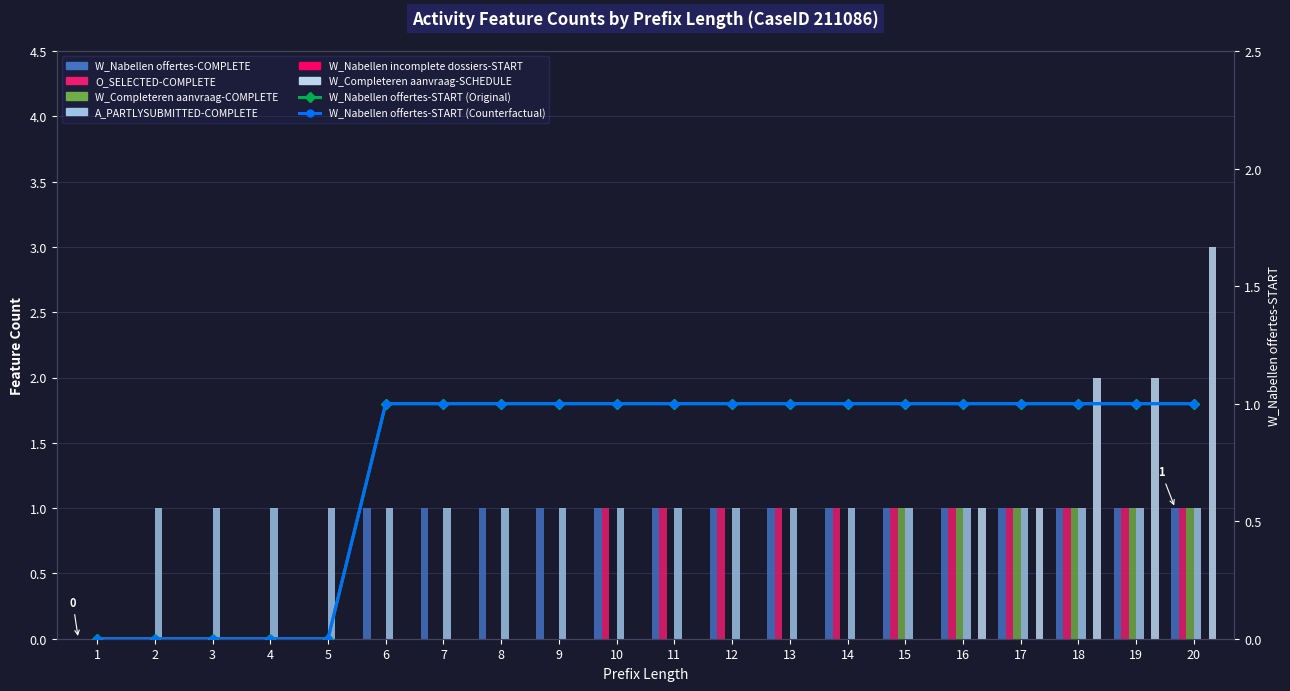

What is the difference between the maximum and second lowest values in the O_SELECTED-COMPLETE series?

1